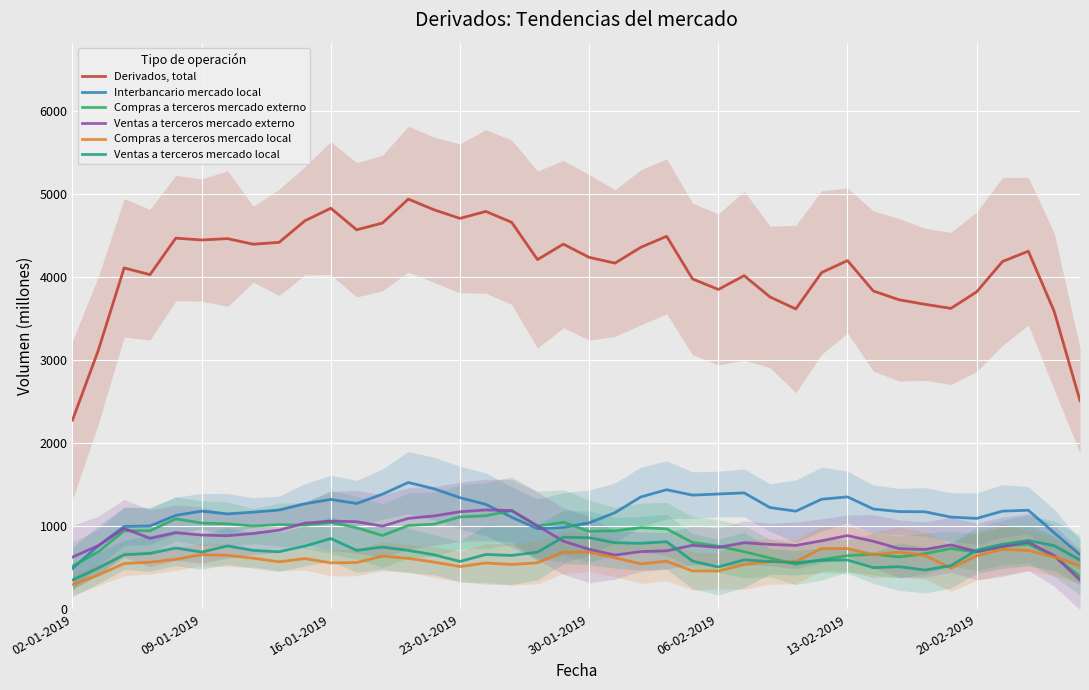

Which series has the largest total across all categories?

Derivados, total